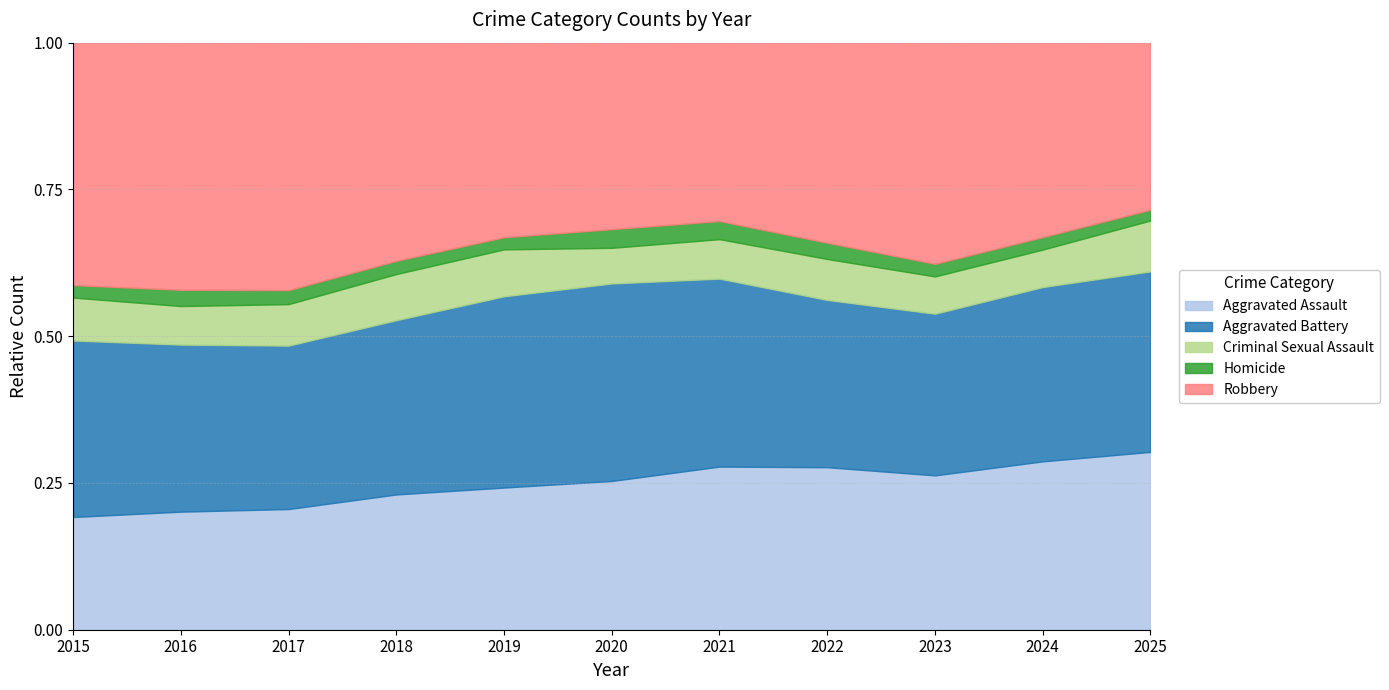

What are all the series names shown in the legend?

Aggravated Assault, Aggravated Battery, Criminal Sexual Assault, Homicide, Robbery